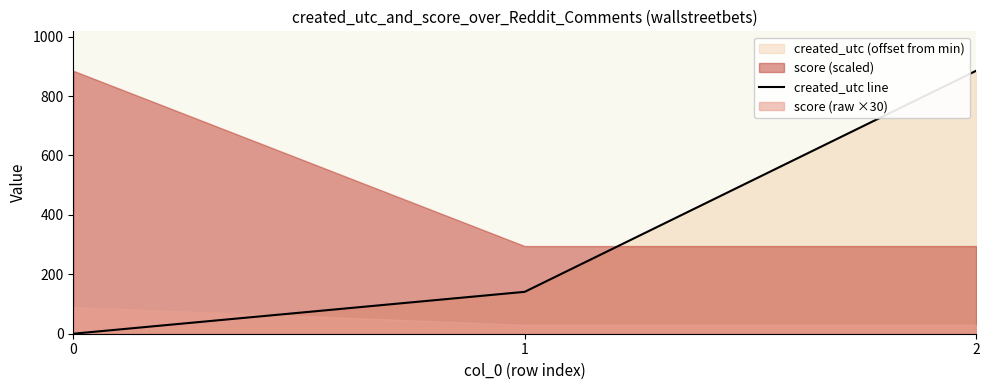

Reading left to right, transcribe all the data shown in this chart.

0	141	885